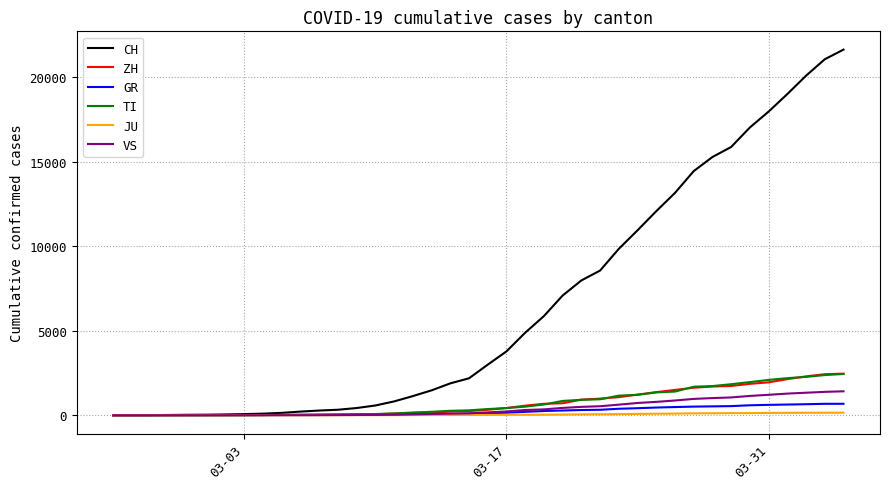

Which series has the largest total across all categories?

CH